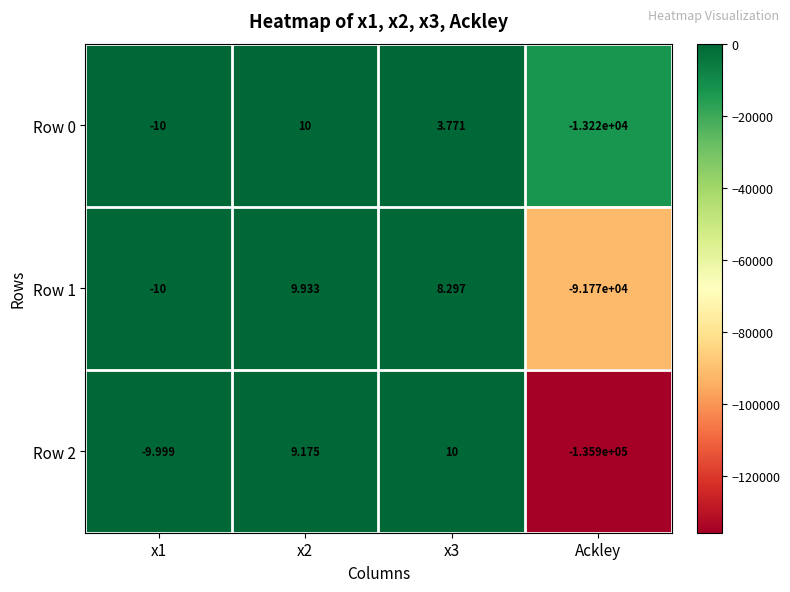

How many series are shown in this chart?

3